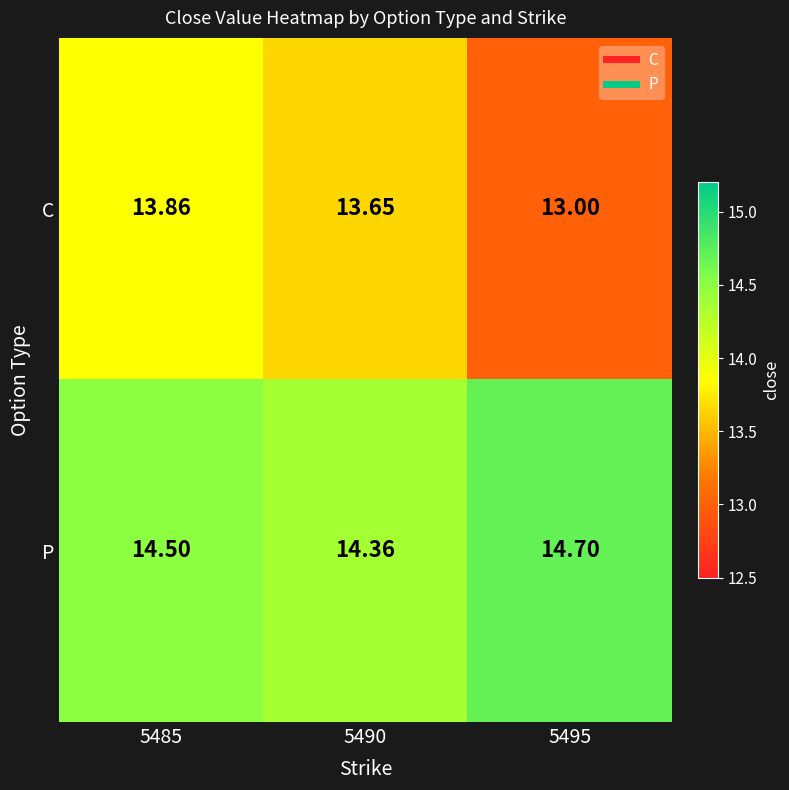

Rank the series by their average value, from highest to lowest.

P, C